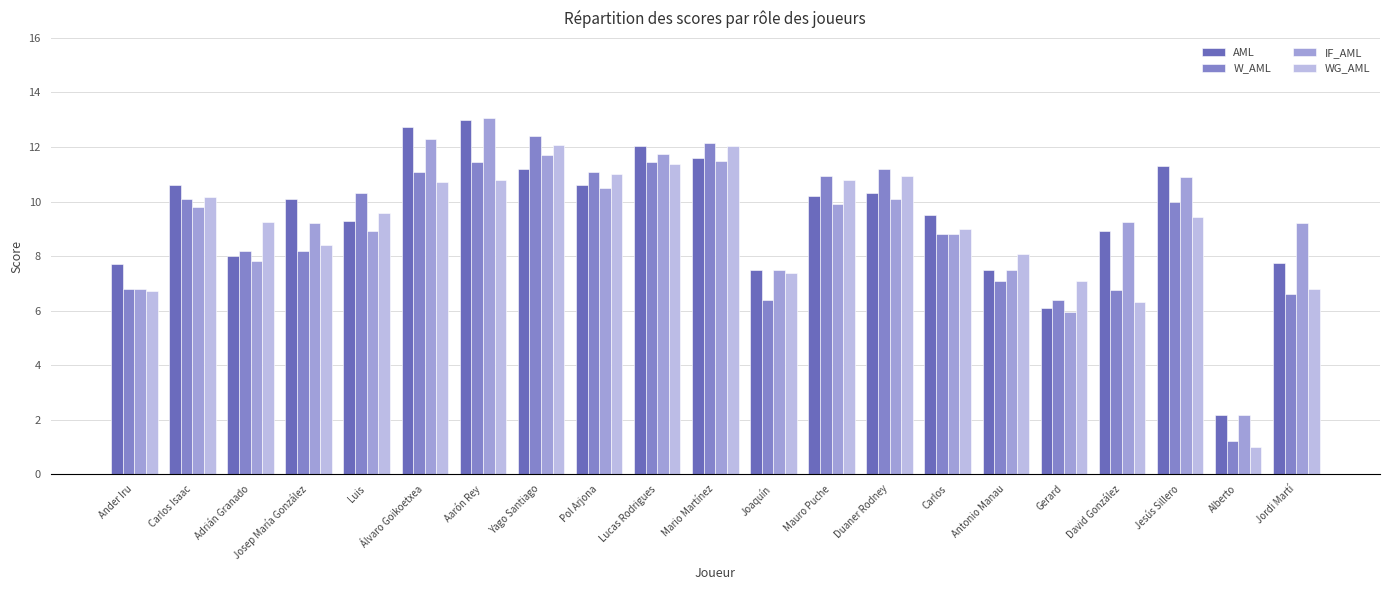

At which label does W_AML first exceed 10?

Carlos Isaac